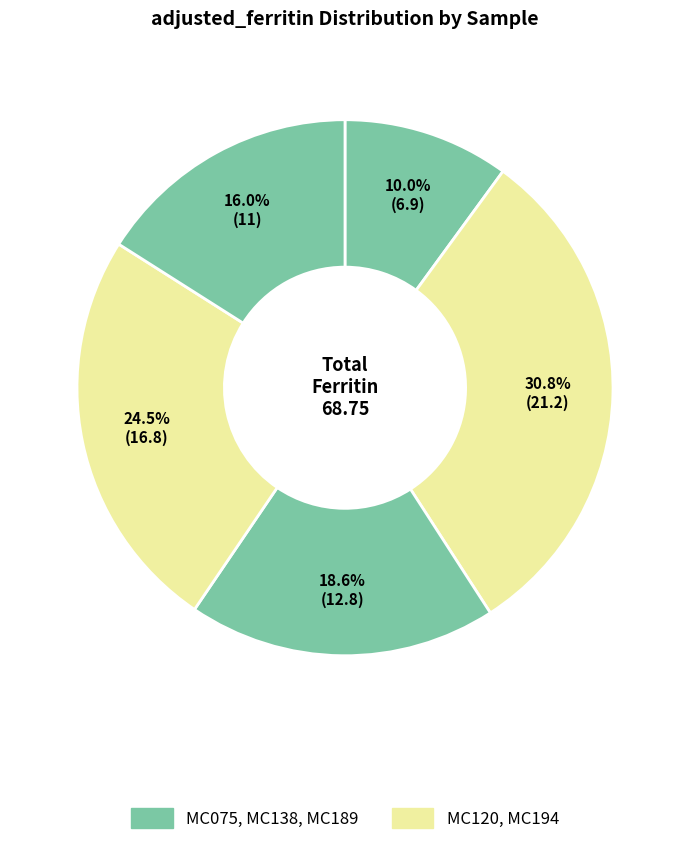

Rank the categories by value from lowest to highest.

MC075, MC189, MC138, MC194, MC120